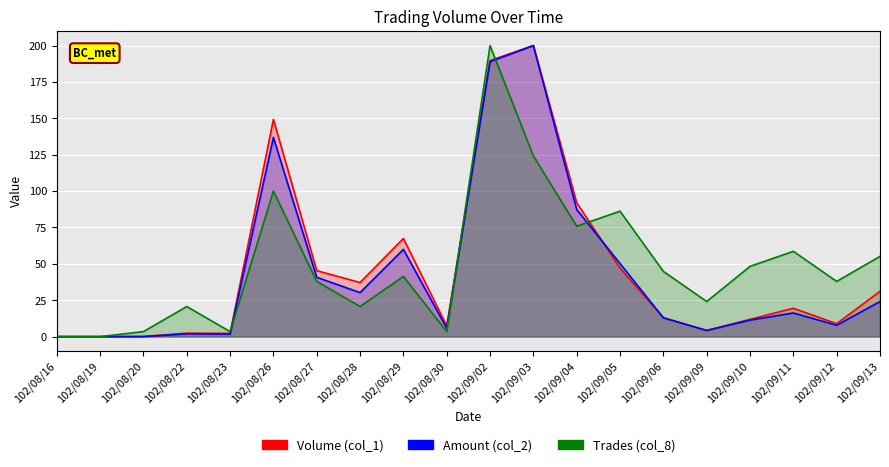

The value of Trades (col_8) at 102/08/29 is 69.5. True or false?

False